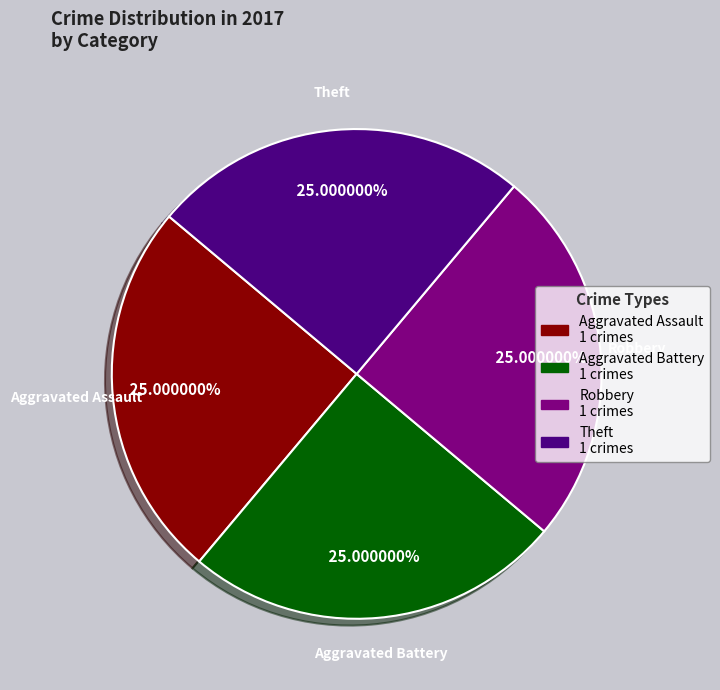

Does Theft represent more than half of the total?

No